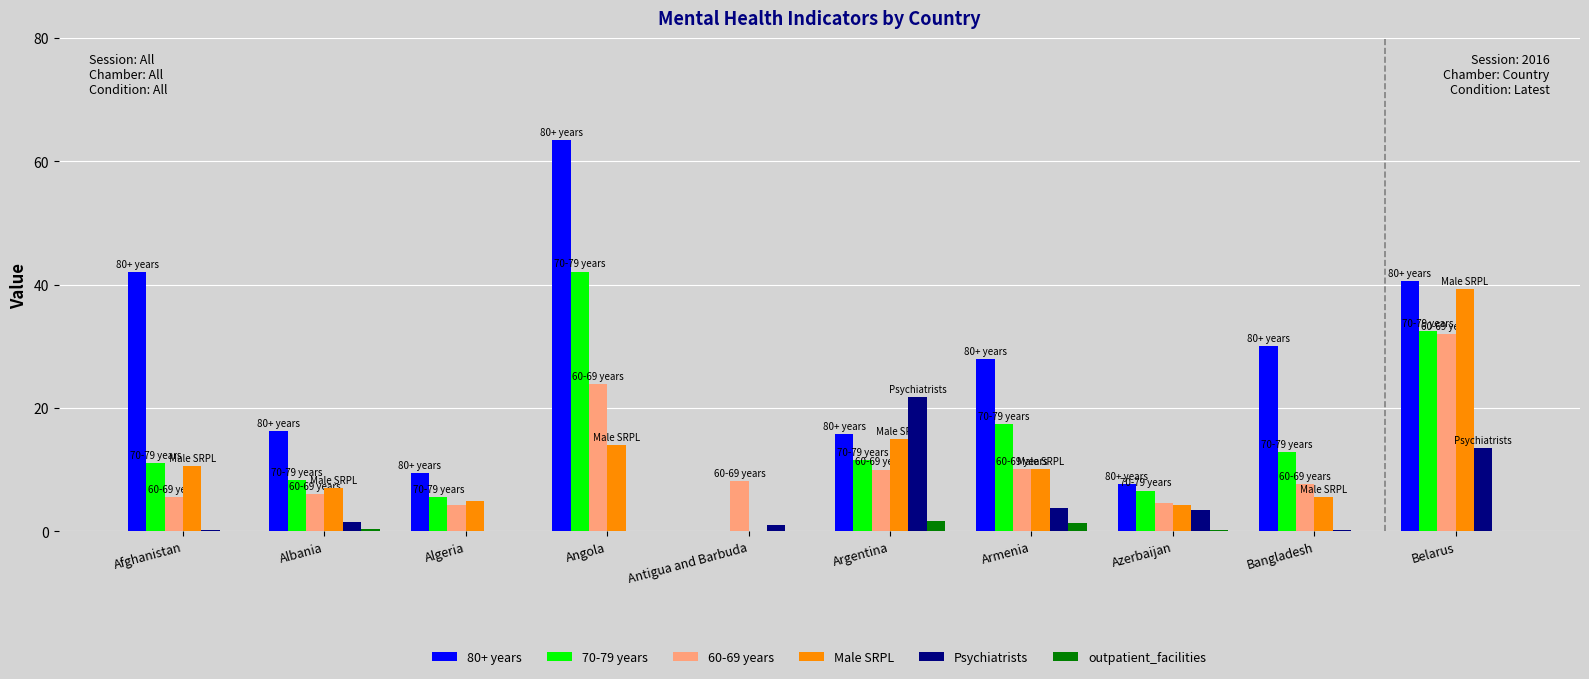

What is the total value across all series at Angola?

143.5